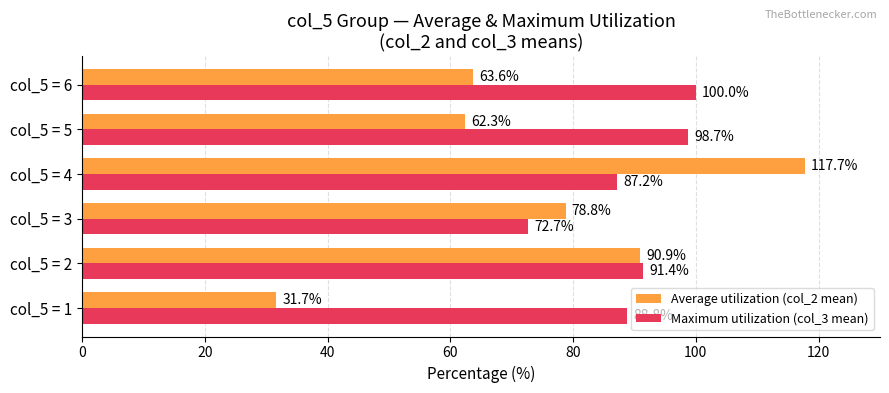

The value of Average utilization (col_2 mean) at col_5 = 4 is 183.3. True or false?

False